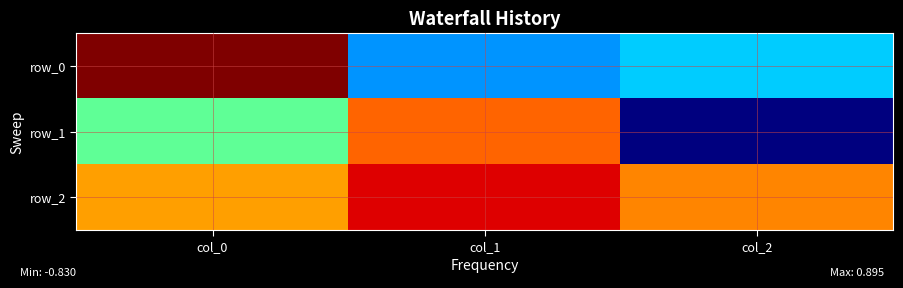

At how many categories does at least one series exceed 0?

3